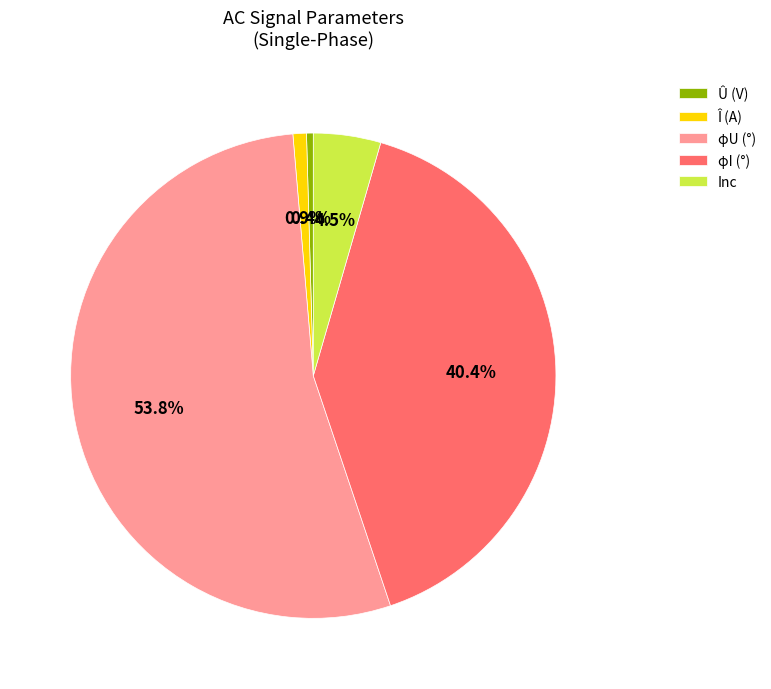

Count the number of slices in the pie.

5